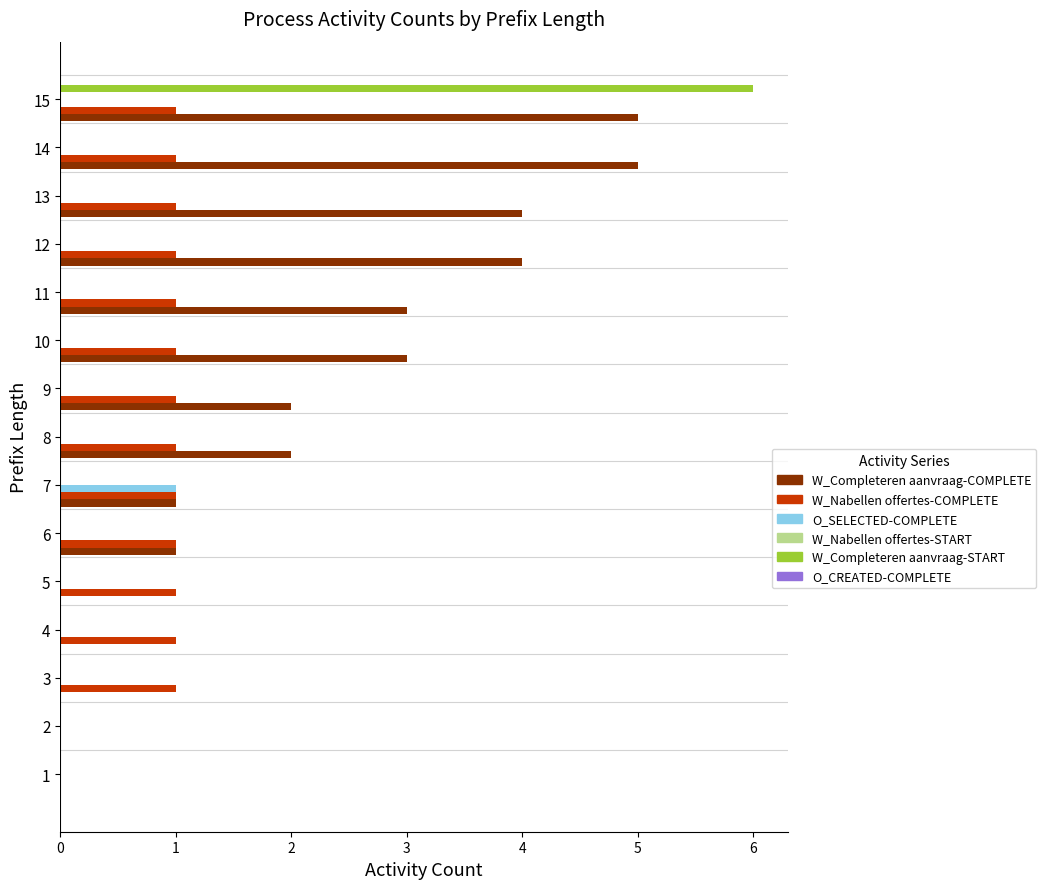

What is the sum of all W_Completeren aanvraag-START values?

6